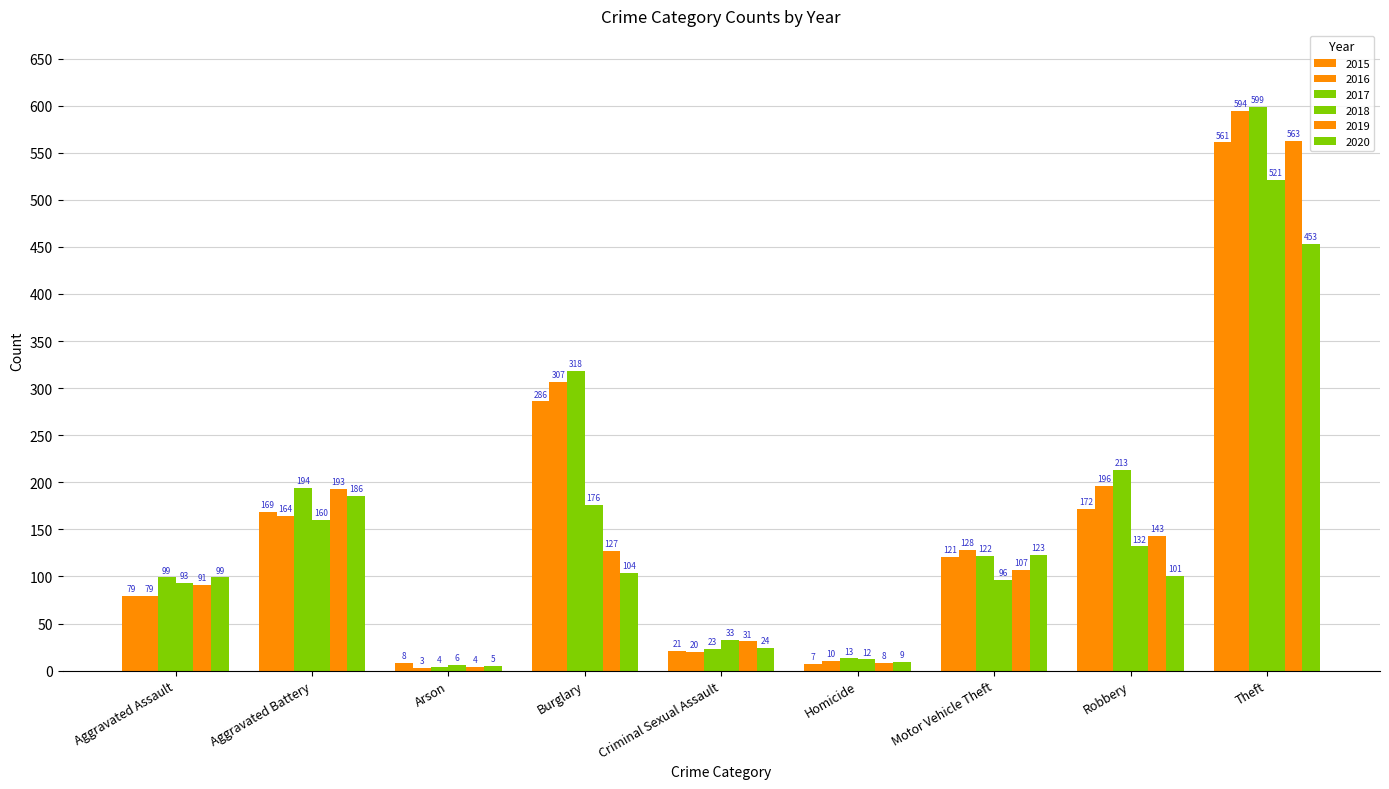

What is the sum of the 2020 values at Aggravated Battery and Robbery?

287